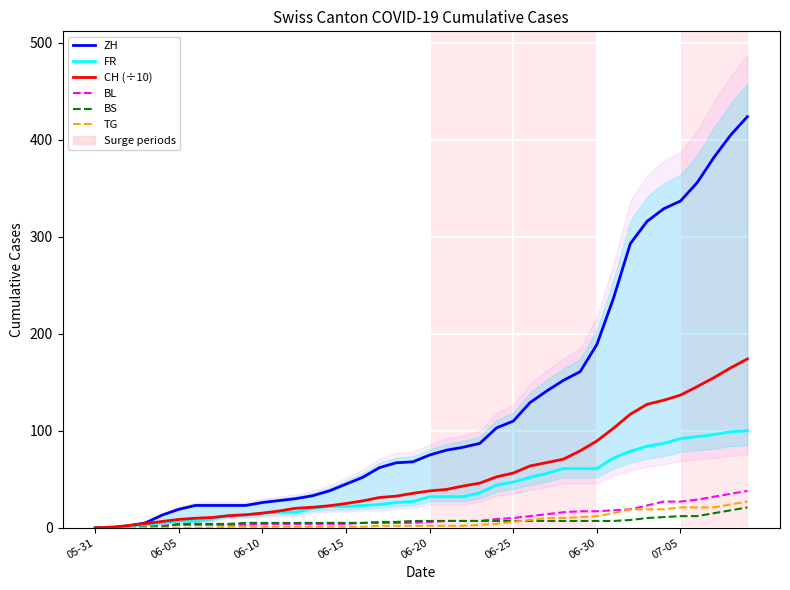

How many lines are shown in the chart?

6